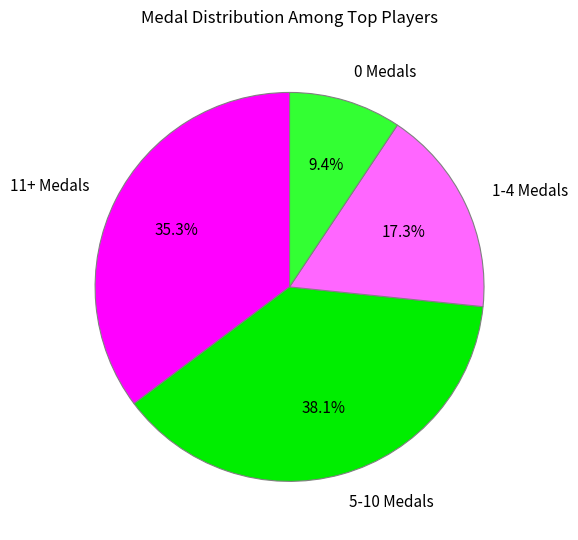

To the nearest percent, what is the average slice percentage?

25%